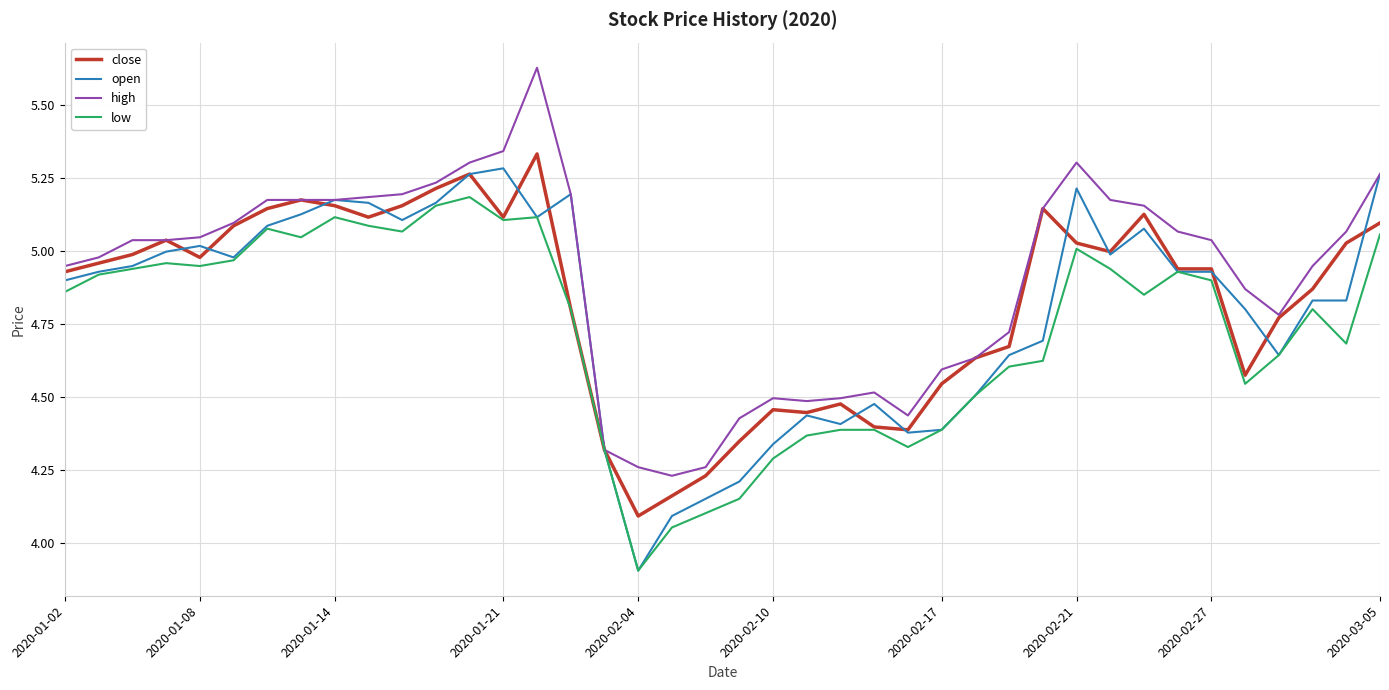

What is the lowest value of the open series?

3.9